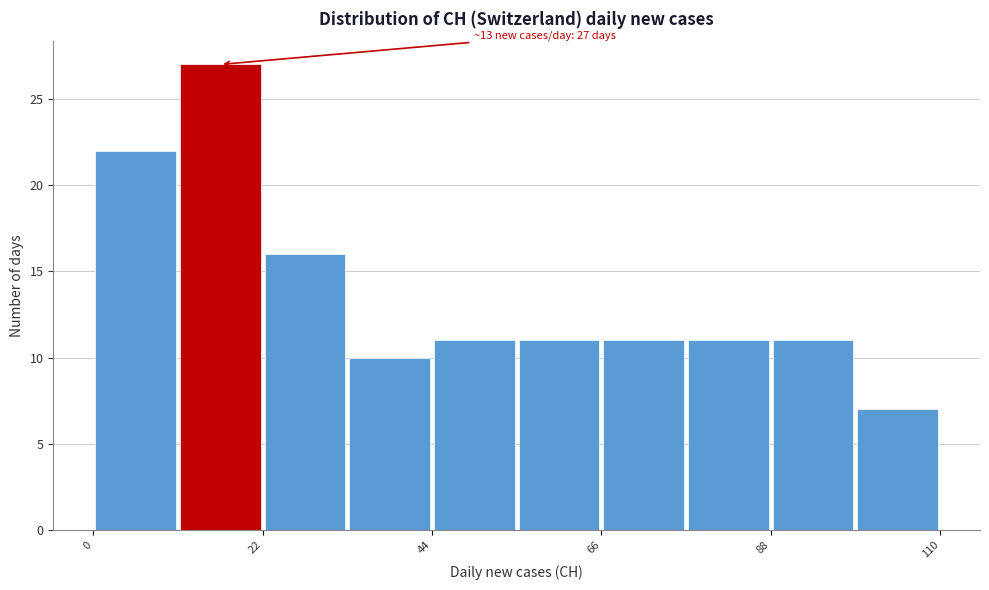

Read against the x-axis, roughly where is the centre of the tallest bar?

15